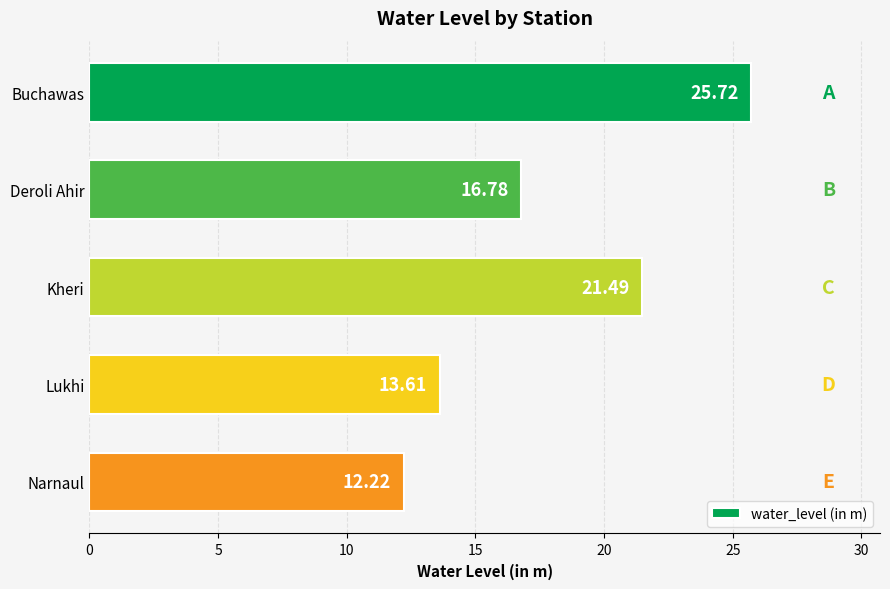

What is the difference between the second highest and minimum values?

9.3